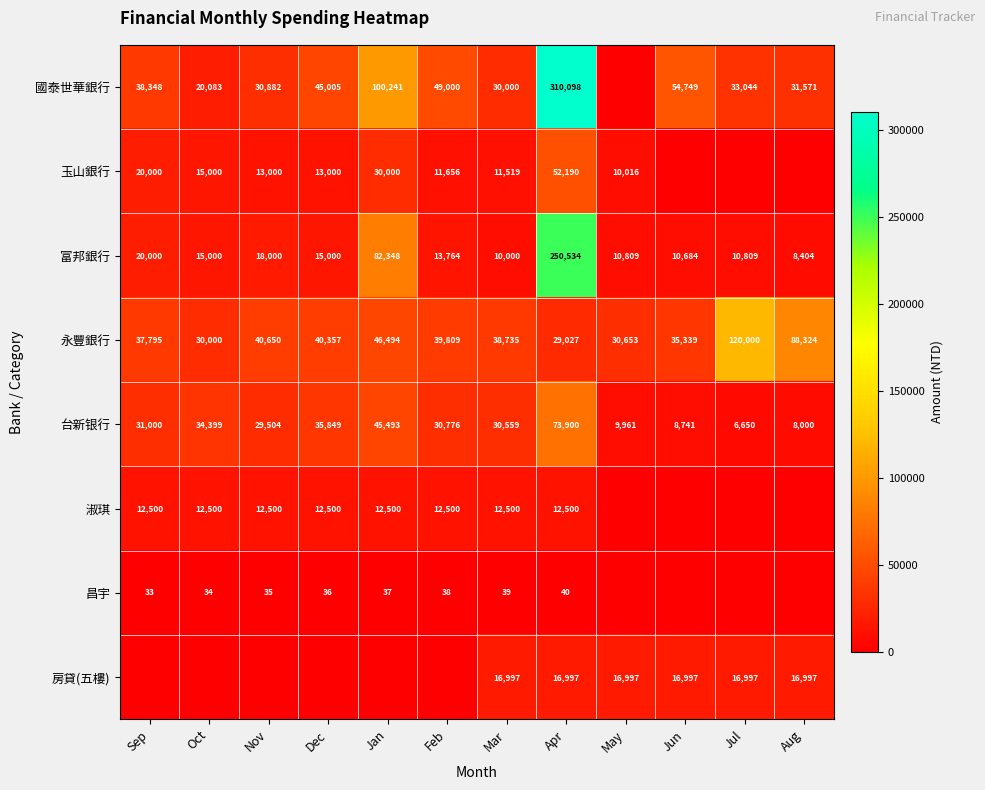

Which category has the highest value in the 永豐銀行 series?

Jul